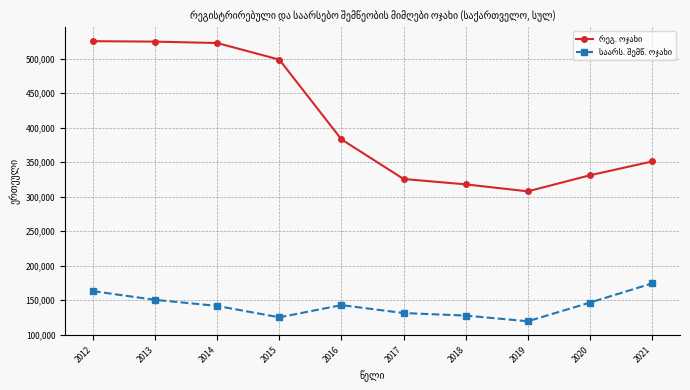

What is the spread (max minus min) of values at 2014?

380673